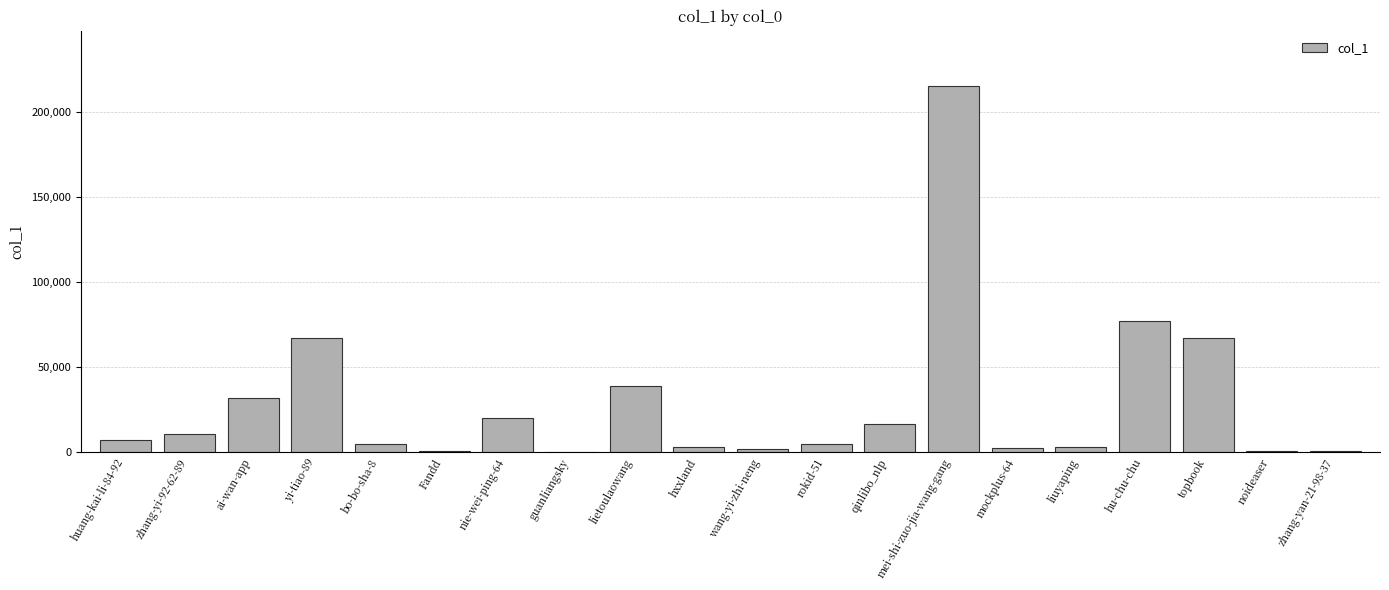

What is the sum of all values?

573167